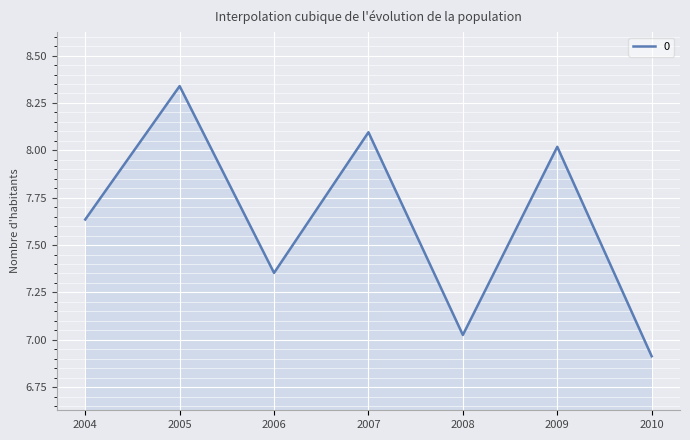

List the labels in order of value, largest first.

2005, 2007, 2009, 2004, 2006, 2008, 2010